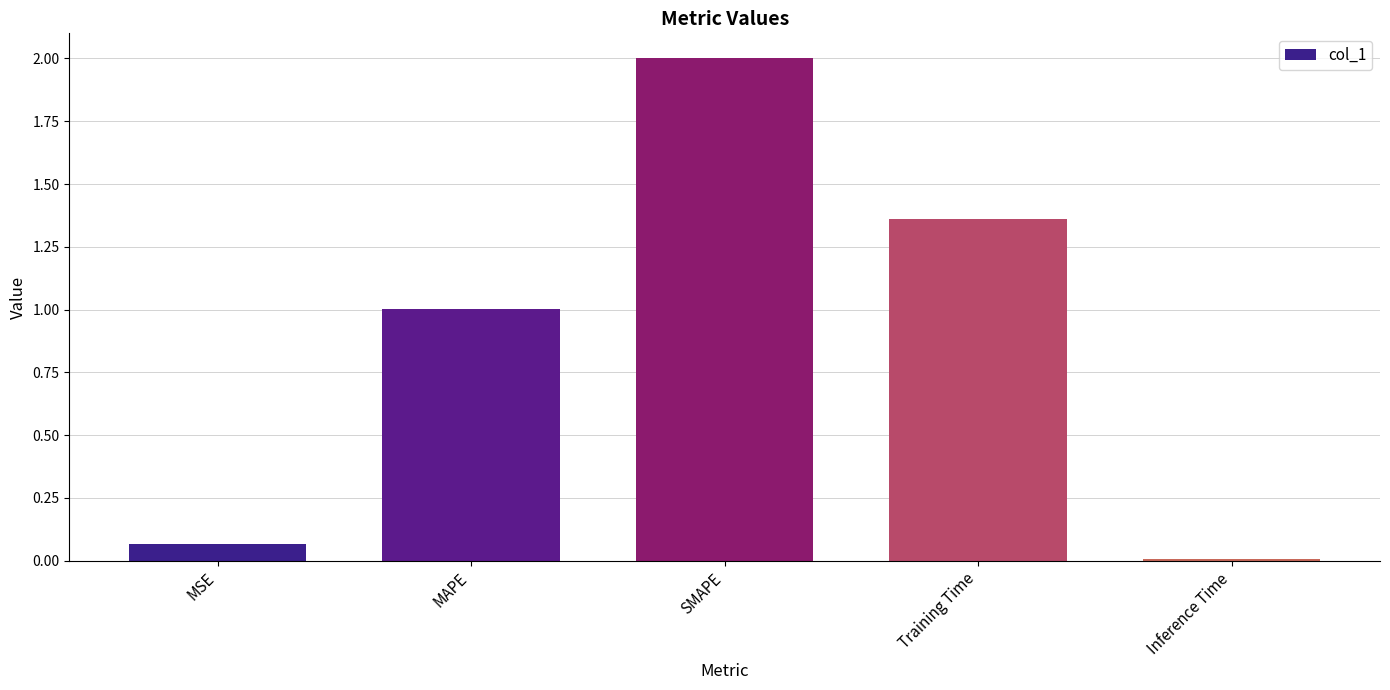

List the labels in order of value, smallest first.

Inference Time, MSE, MAPE, Training Time, SMAPE